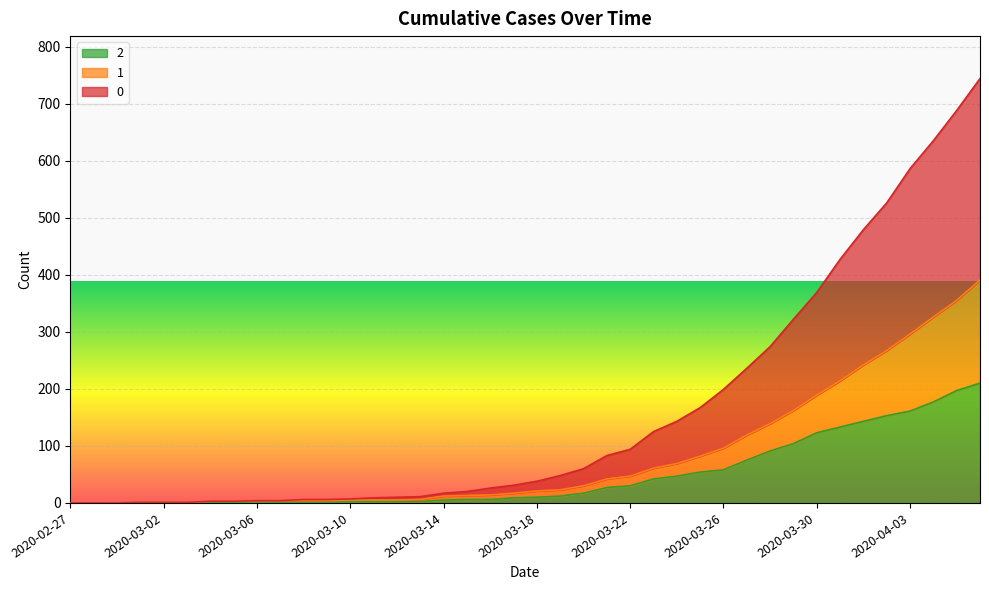

True or false: 1 and 2 cross at least once.

False